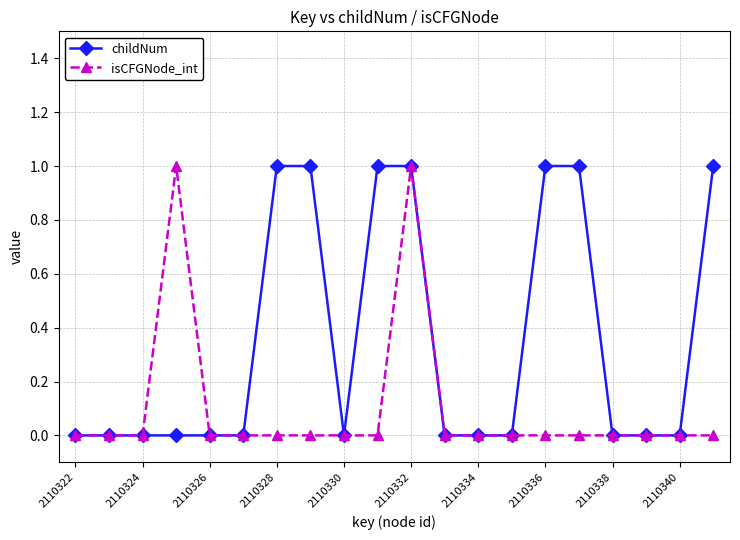

What is the difference between the maximum and minimum values in the childNum series?

1